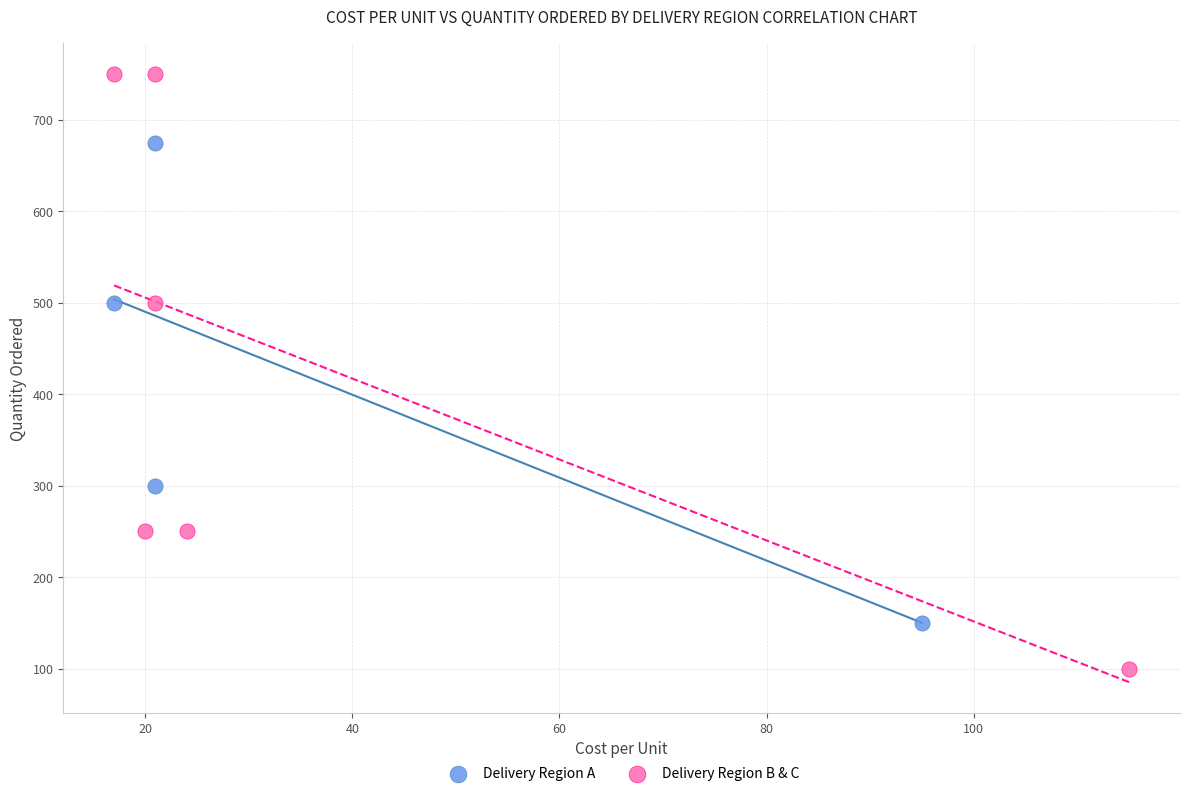

Which series reaches the maximum Y coordinate?

Delivery Region B & C